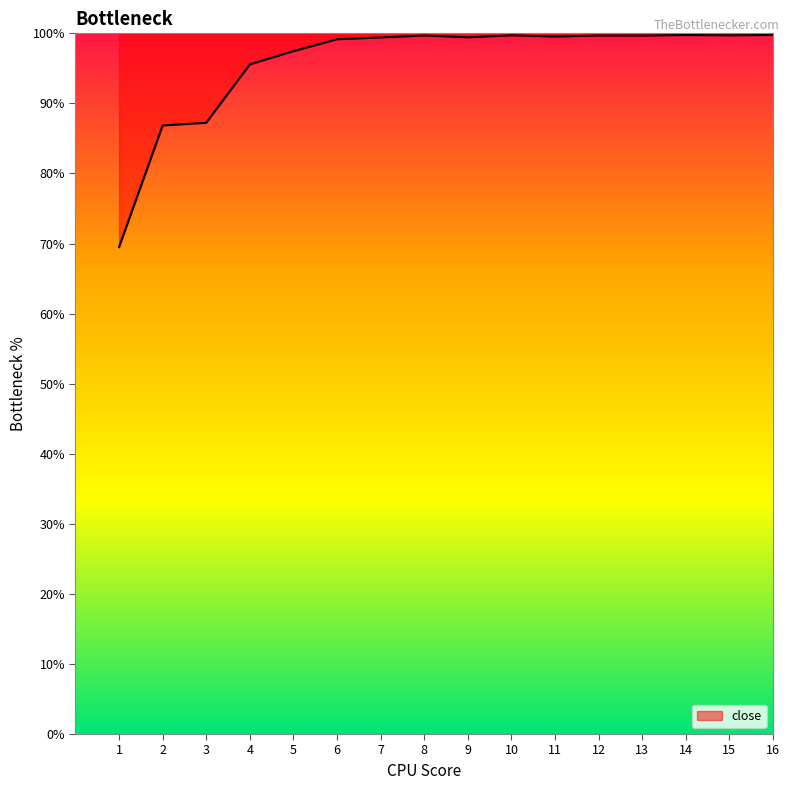

Is it true that the value at 15 is 169.5?

False